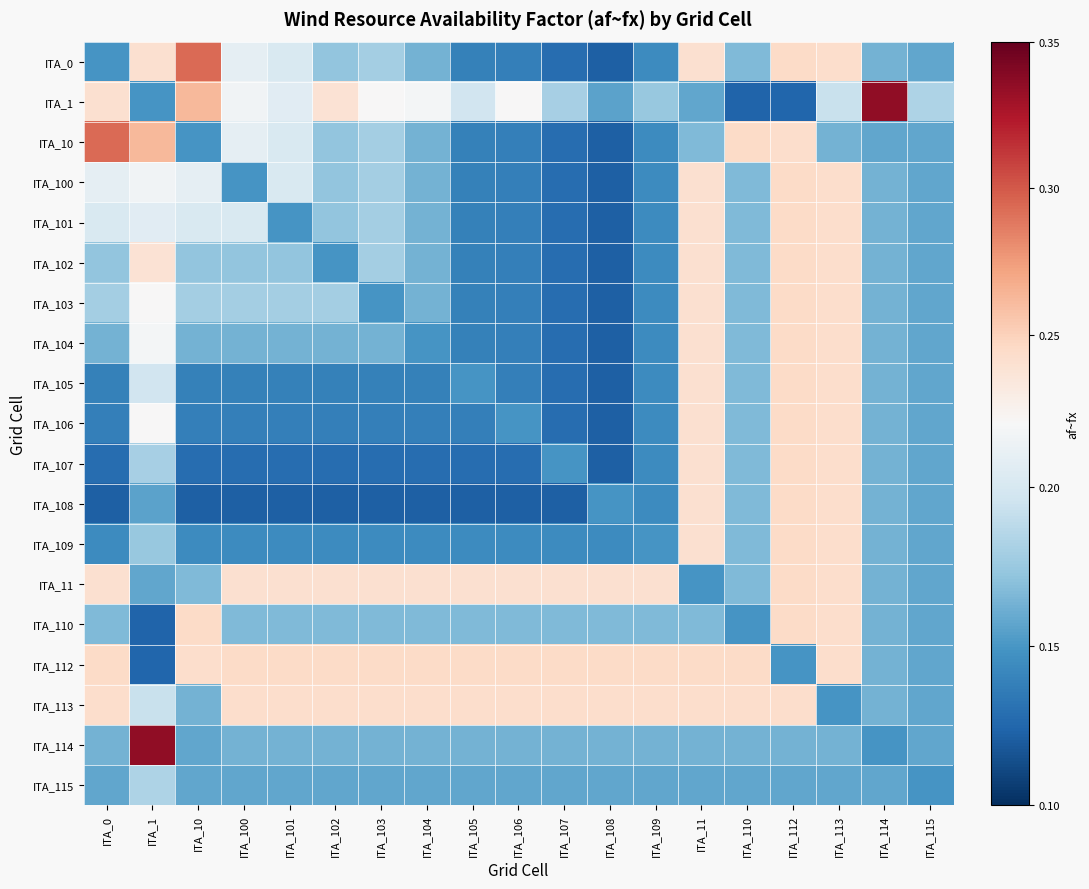

At which category is the sum across all series the highest?

ITA_112